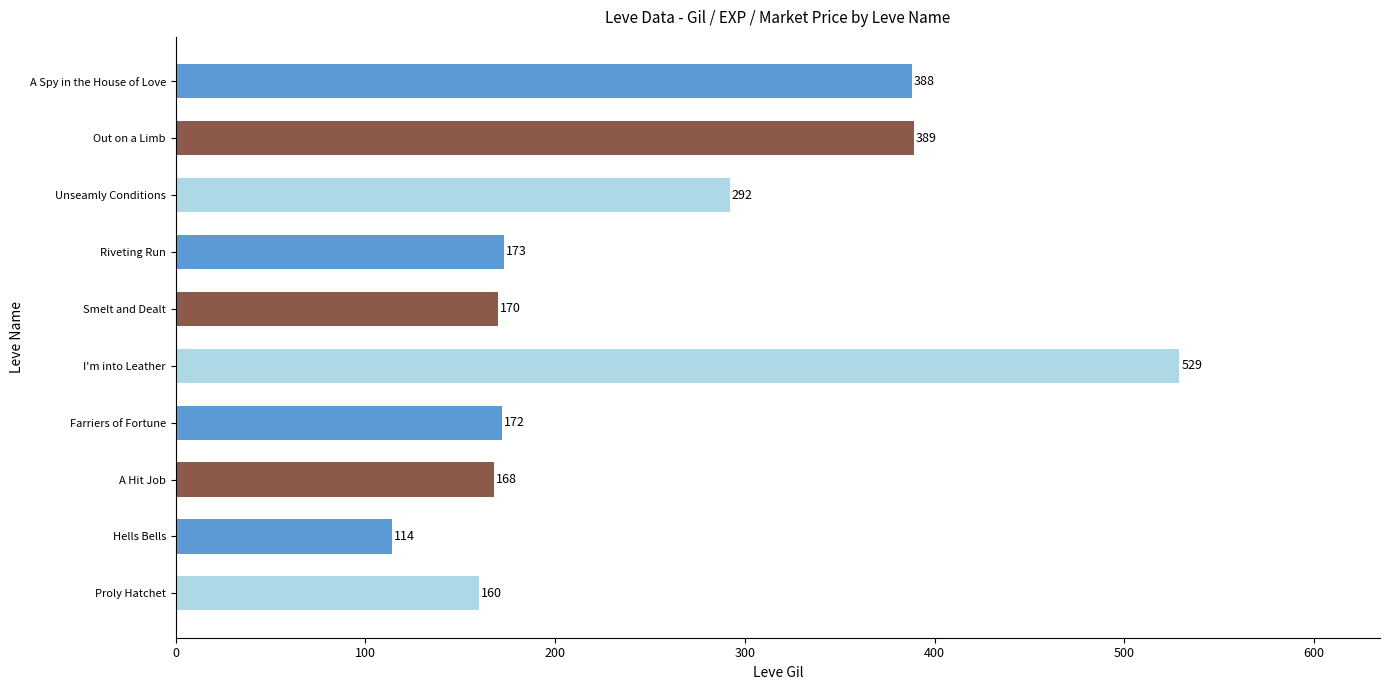

What is the maximum value shown in the chart?

529